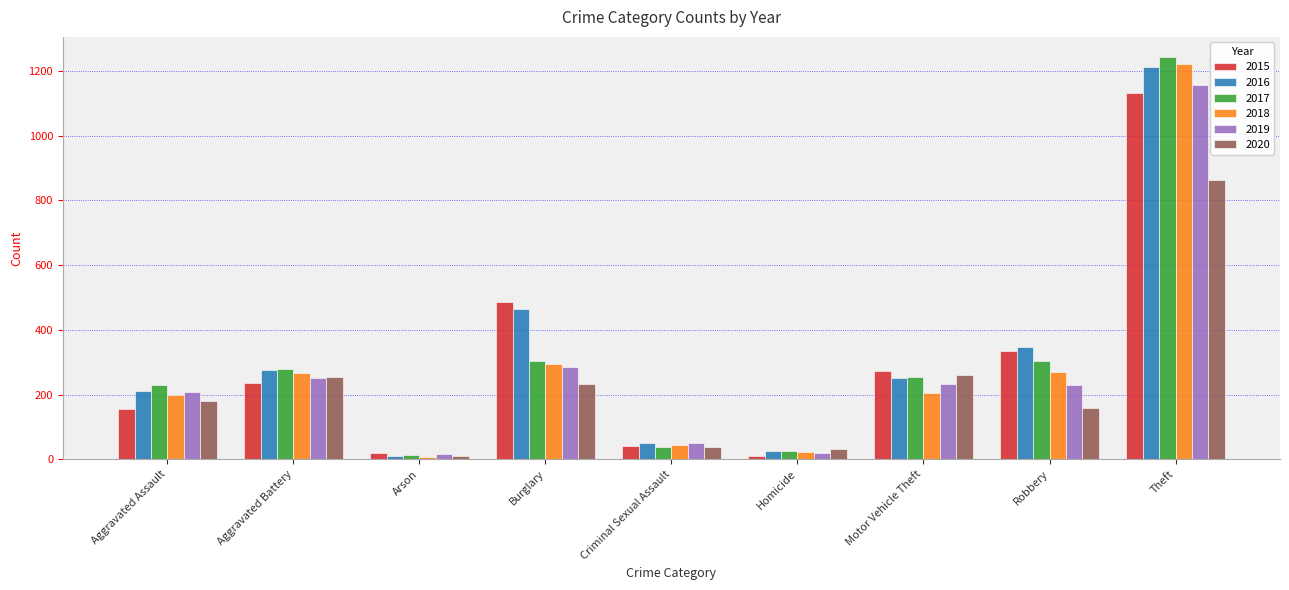

Are the bars horizontal?

No